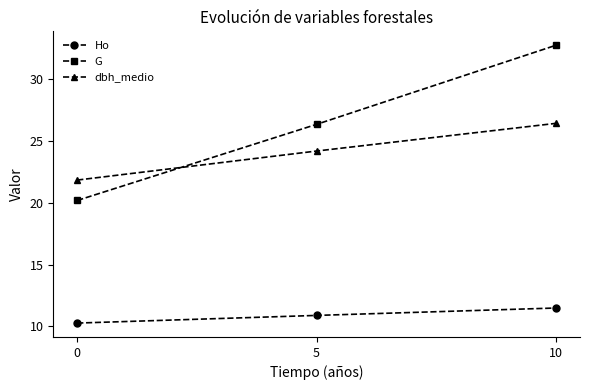

Rank the categories by Ho value from lowest to highest.

0, 5, 10